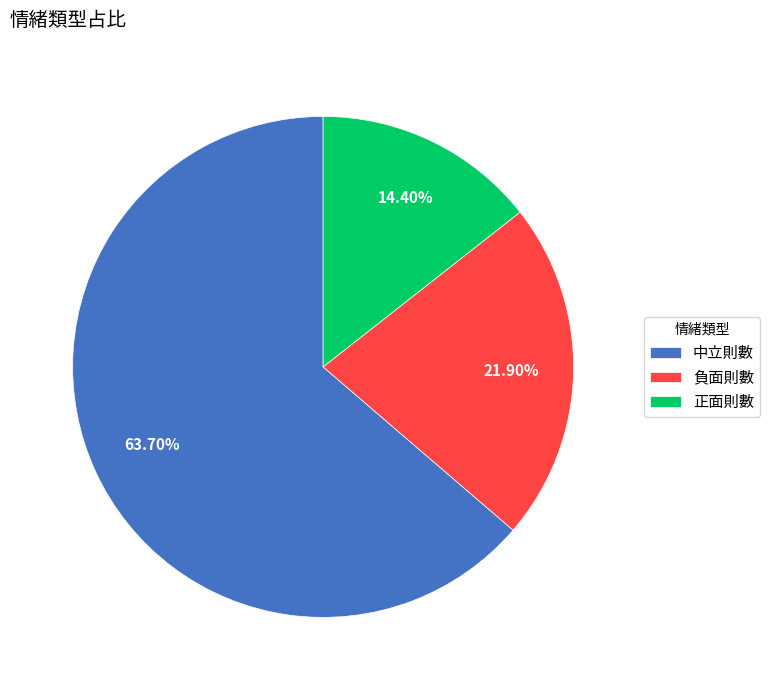

To the nearest percent, what is the average slice percentage?

33%